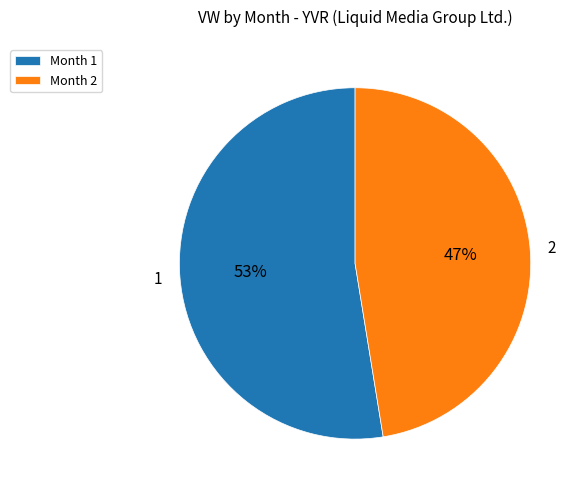

Is the sum of 2 and 1 greater than half?

Yes